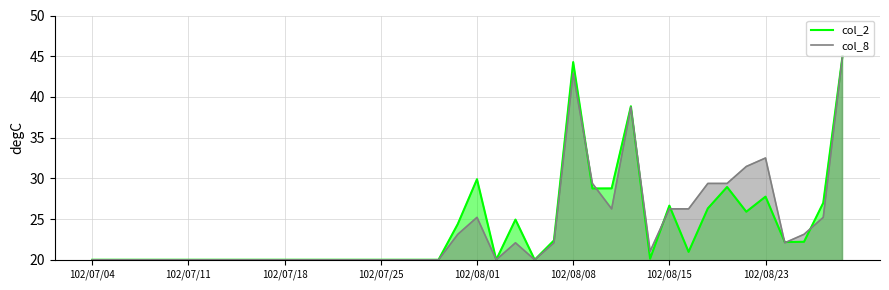

The value of col_2 at 102/07/18 is 20.0. True or false?

True